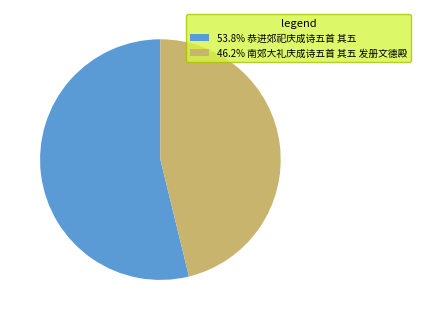

Do 46.2% 南郊大礼庆成诗五首 其五 发册文德殿 and 53.8% 恭进郊祀庆成诗五首 其五 together represent more than half of the pie?

Yes